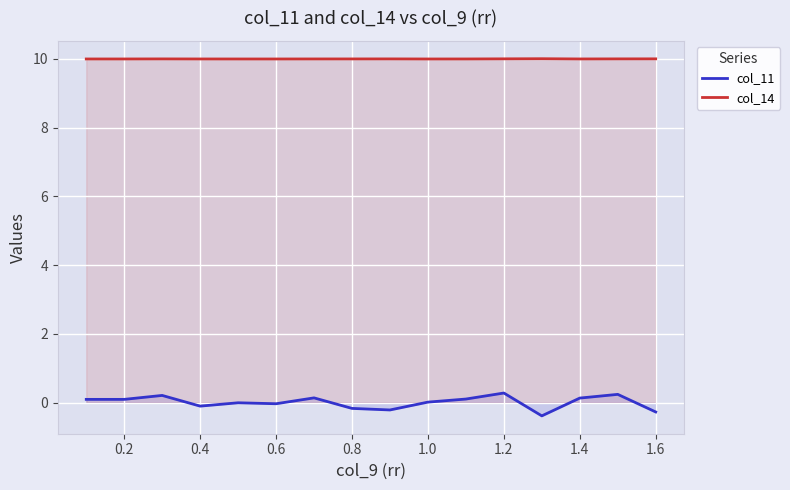

What is the smallest value displayed?

-0.4